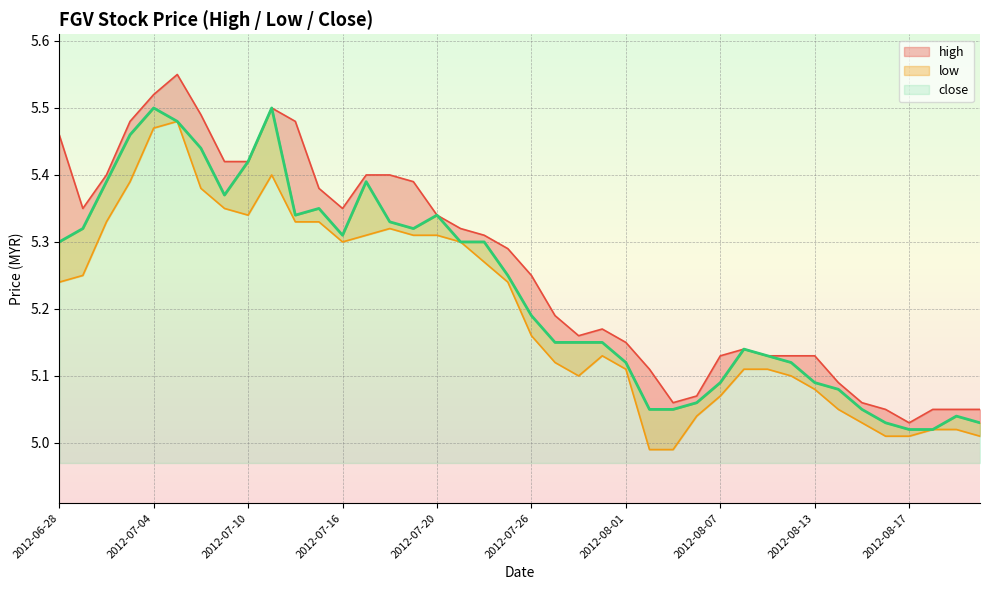

The value of close at 2012-07-03 is 5.5. True or false?

True